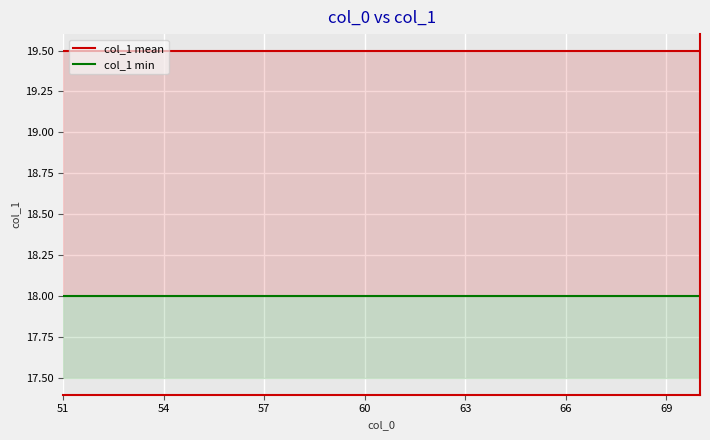

At how many categories does at least one series exceed 19?

20